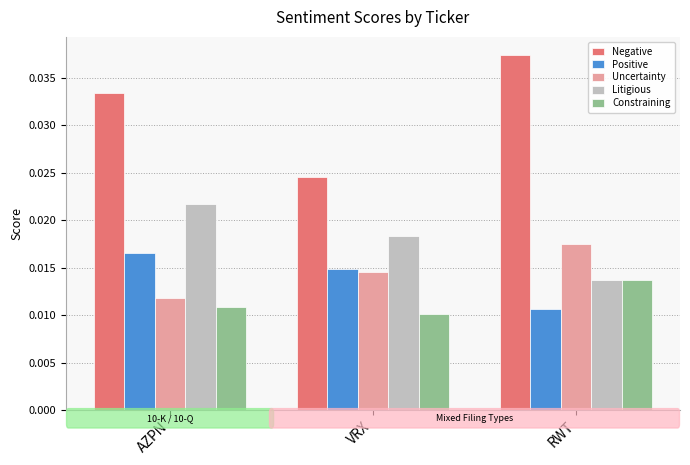

Count the Constraining values in the range 0 to 1.

3